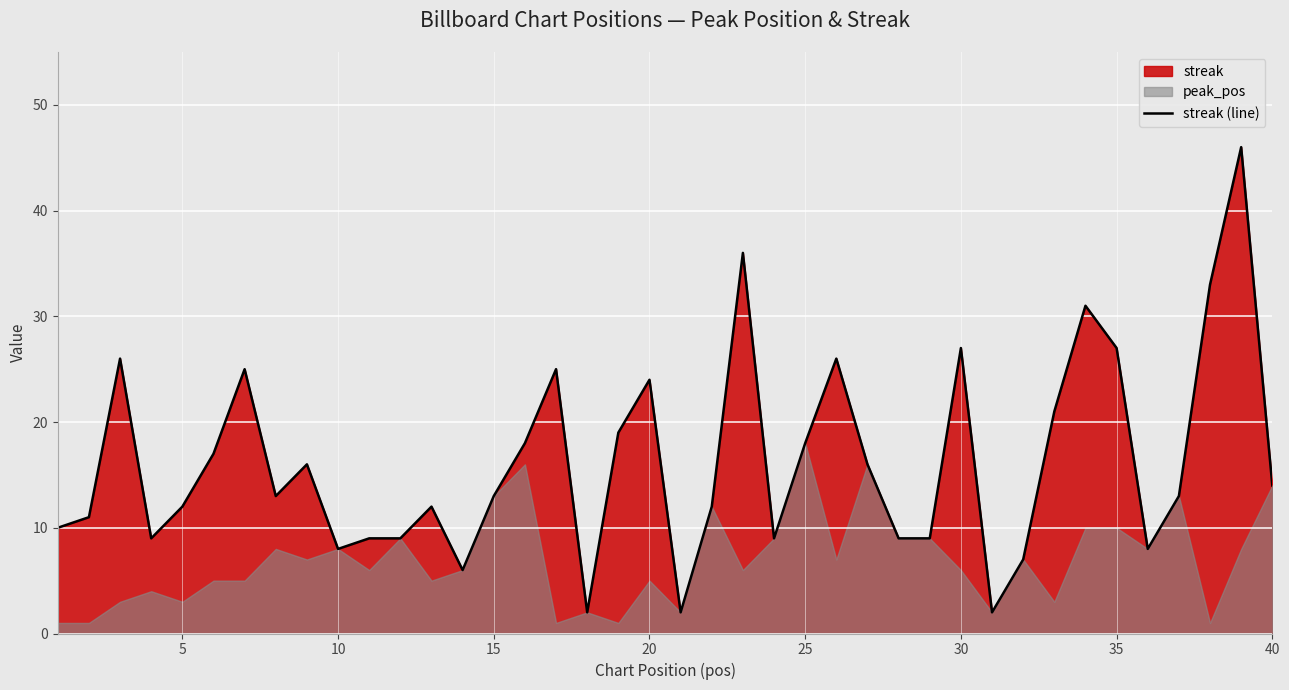

What is the highest value of the streak (line) series?

46